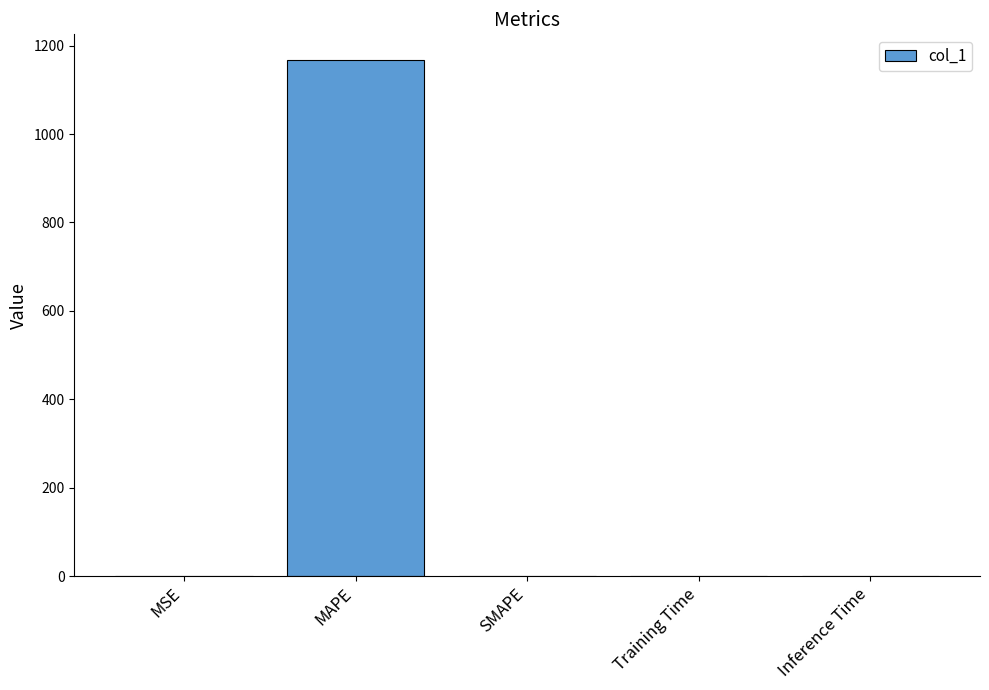

Are the bars horizontal?

No